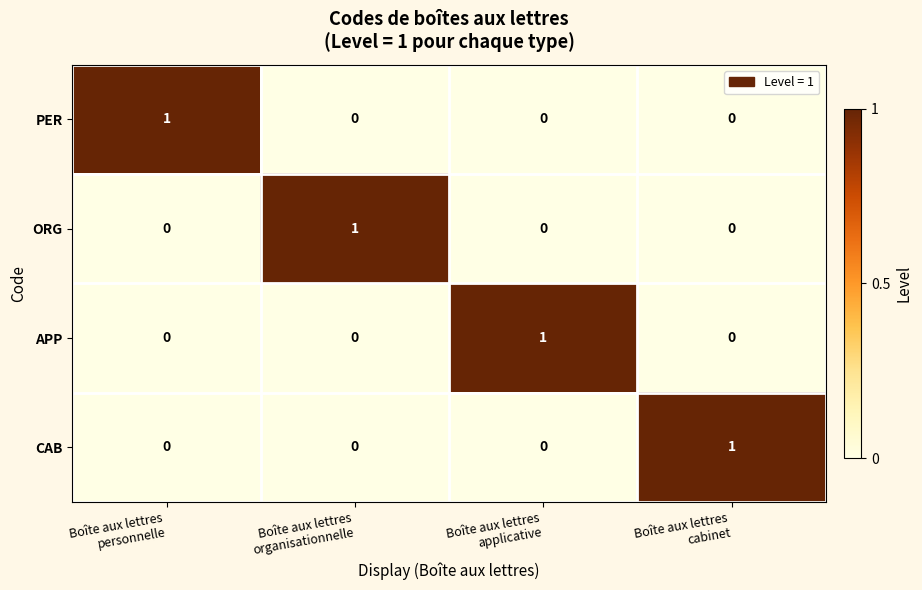

Reading left to right, list all the values displayed in this chart.

PER: 1	0	0	0
ORG: 0	1	0	0
APP: 0	0	1	0
CAB: 0	0	0	1